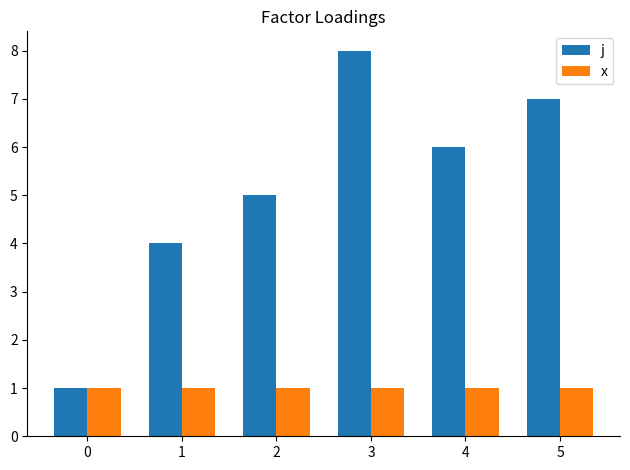

Between 0 and 5, which series saw the biggest shift?

j